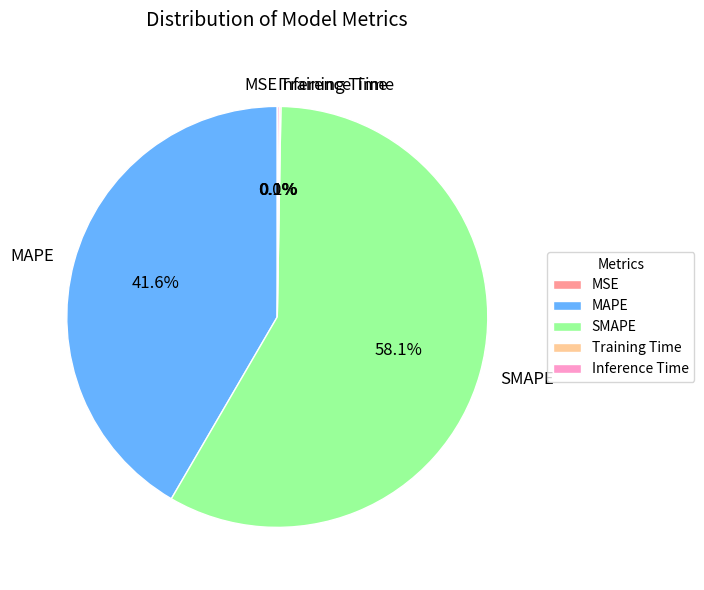

What is the largest slice in the pie chart?

SMAPE